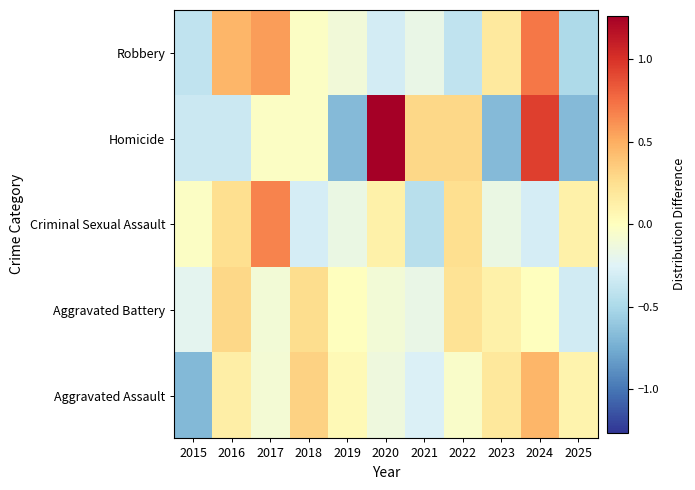

How many categories are shown in the chart?

11